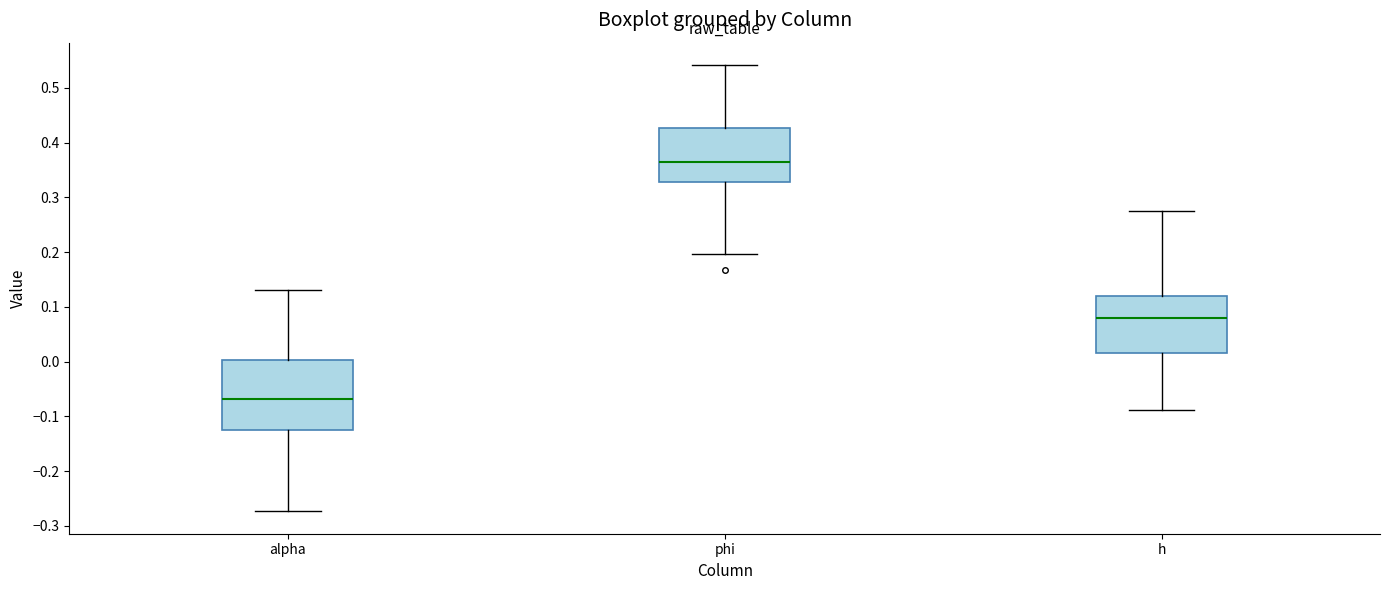

Where does the lower whisker of the box for alpha end on the y-axis? The values are not printed on the chart, so give them approximately, as read against the axis.

-0.27